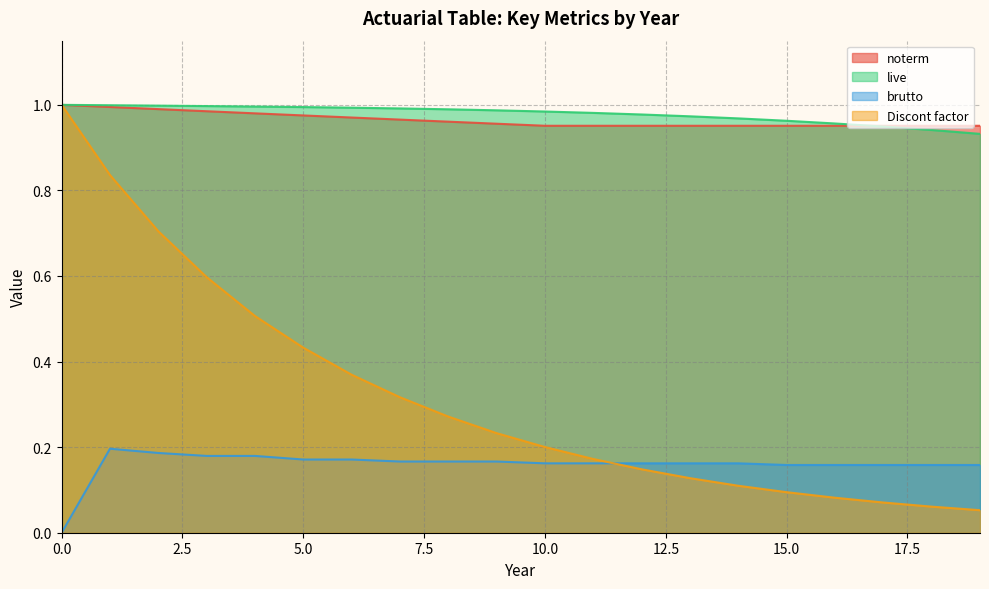

What is the difference between the highest and lowest values at 7?

0.8